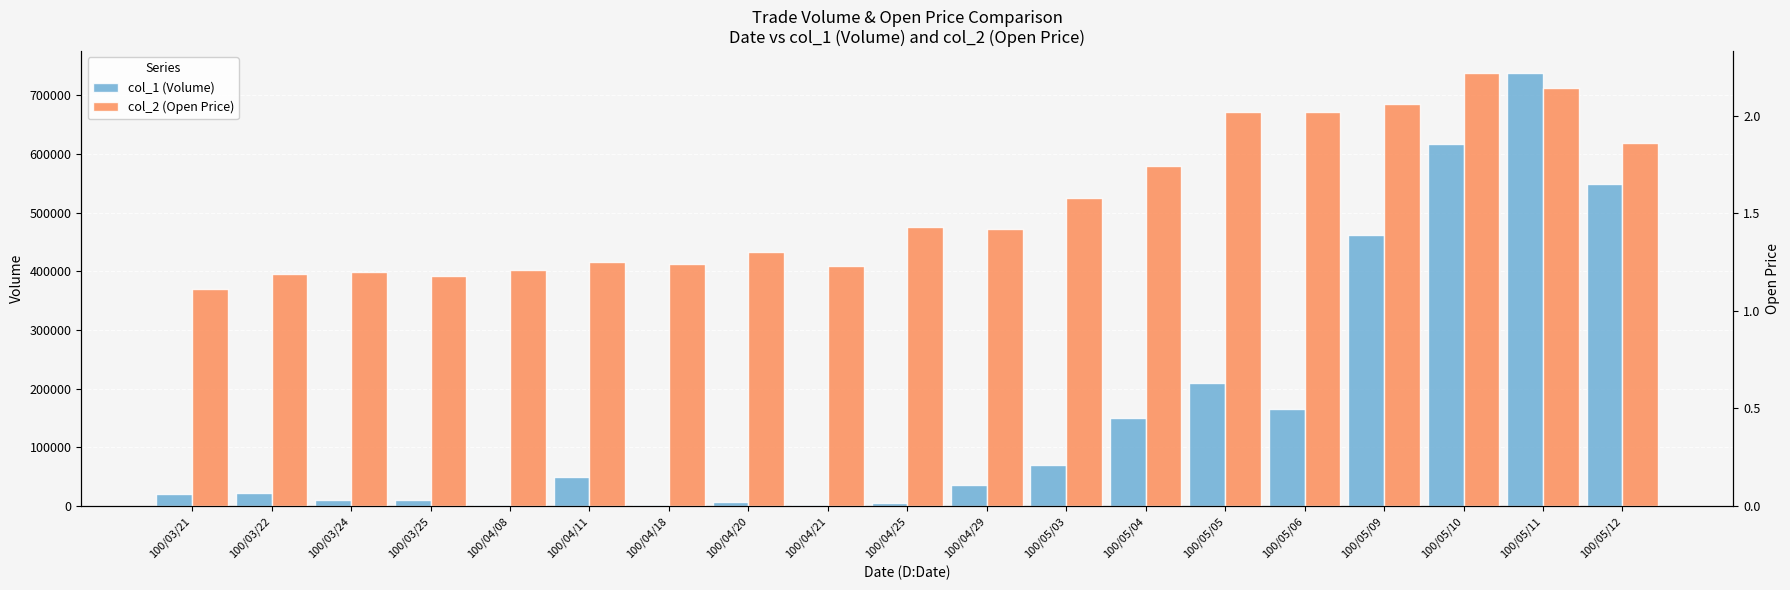

Is it true that col_1 (Volume) equals 616000.0 at 100/05/10?

True